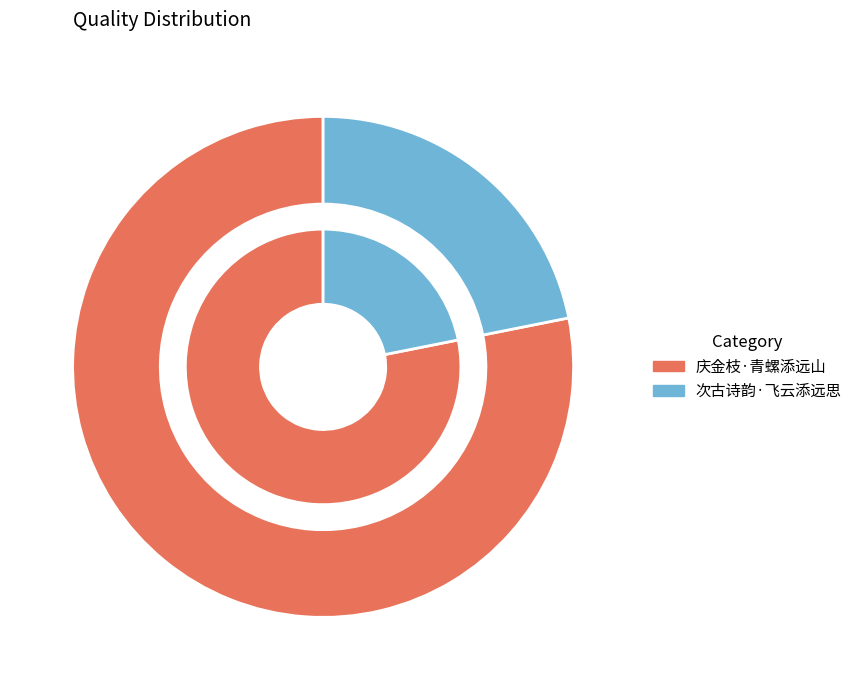

Does 次古诗韵·飞云添远思 account for over 50% of the chart?

No